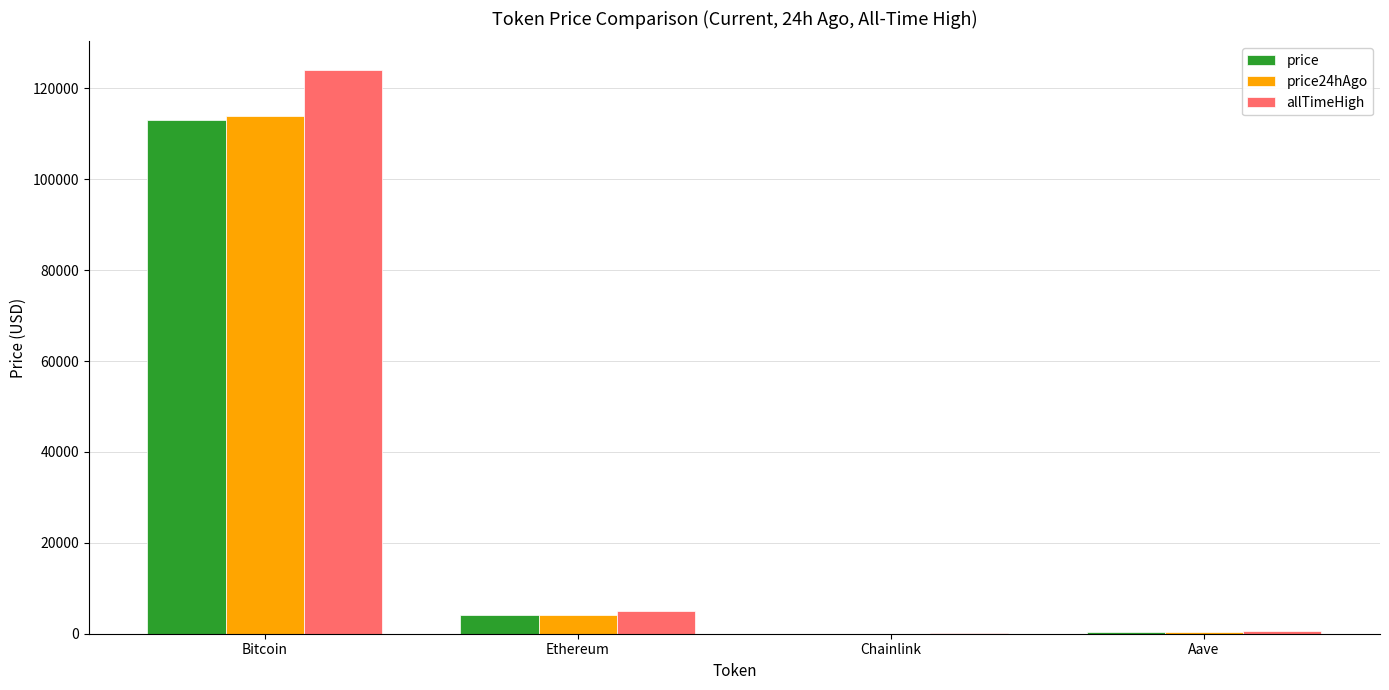

Read the allTimeHigh value at Bitcoin.

124128.0